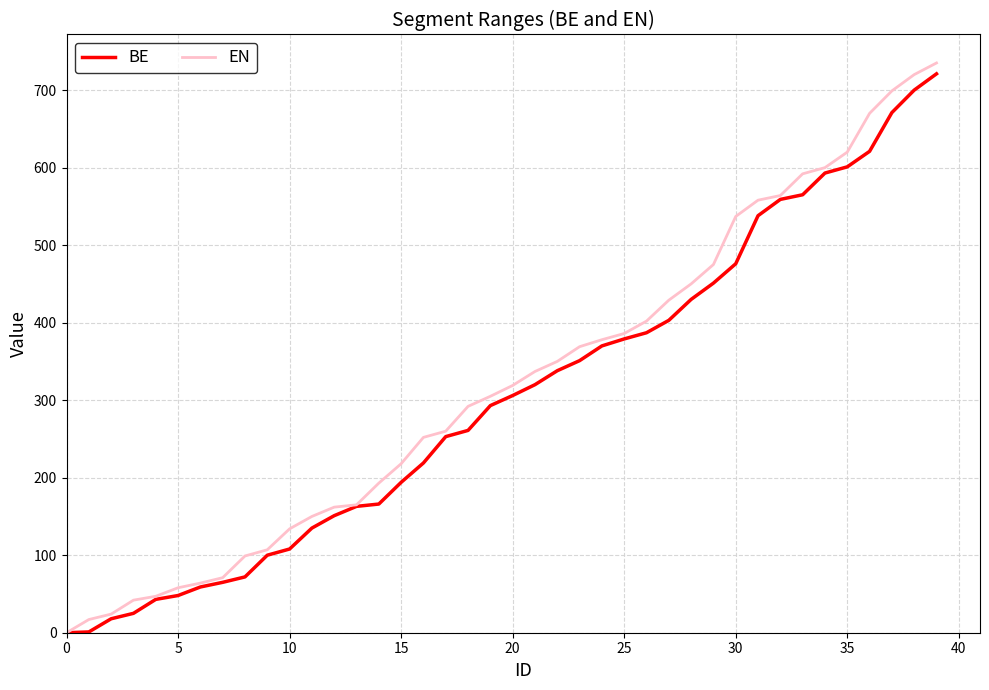

What is the highest value of the EN series?

735